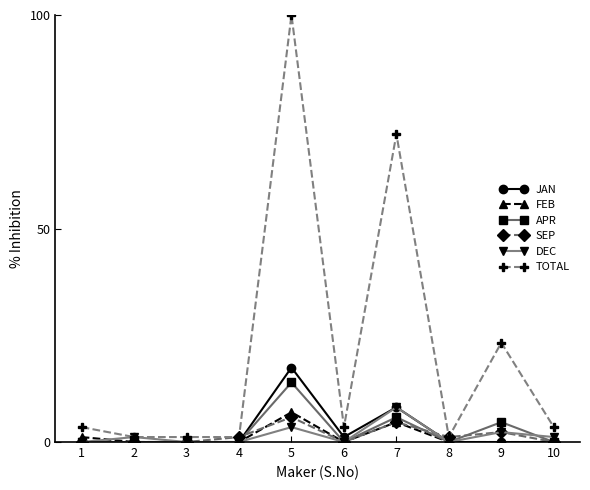

Which series has the largest total across all categories?

TOTAL